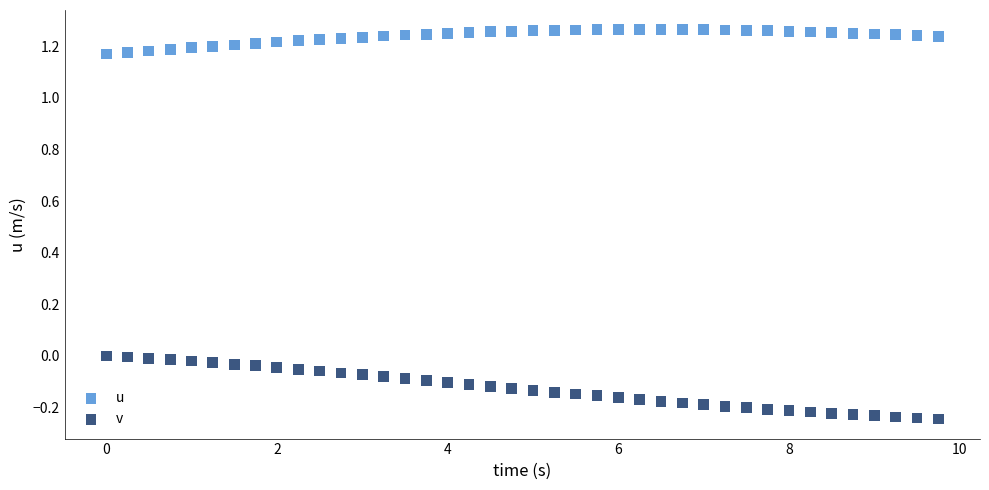

Across all data points, what is the range of X values (max minus min)?

9.8